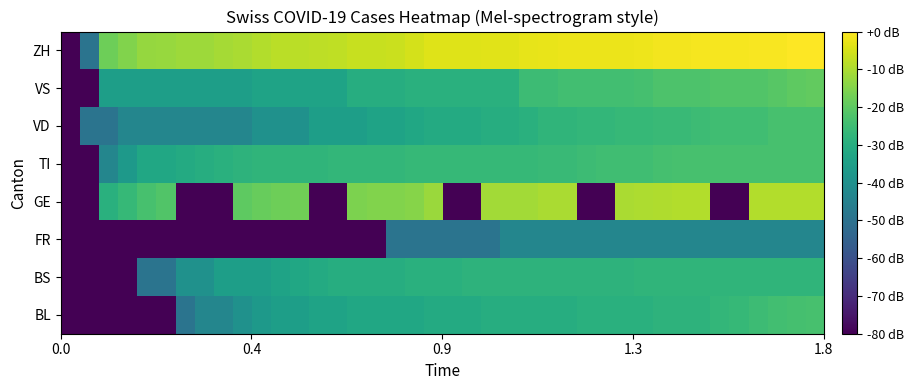

How many distinct data groups are displayed?

8